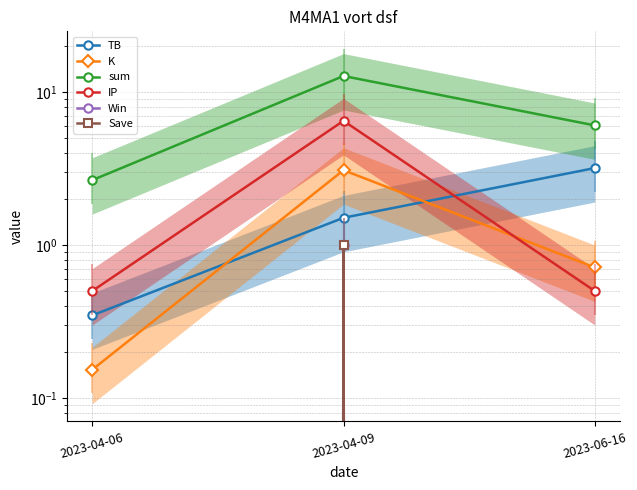

What is the sum of the K values at 2023-04-06 and 2023-04-09?

3.2